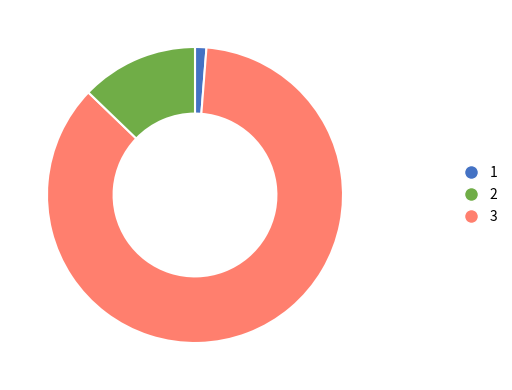

Rank the categories by value from highest to lowest.

2, 3, 1